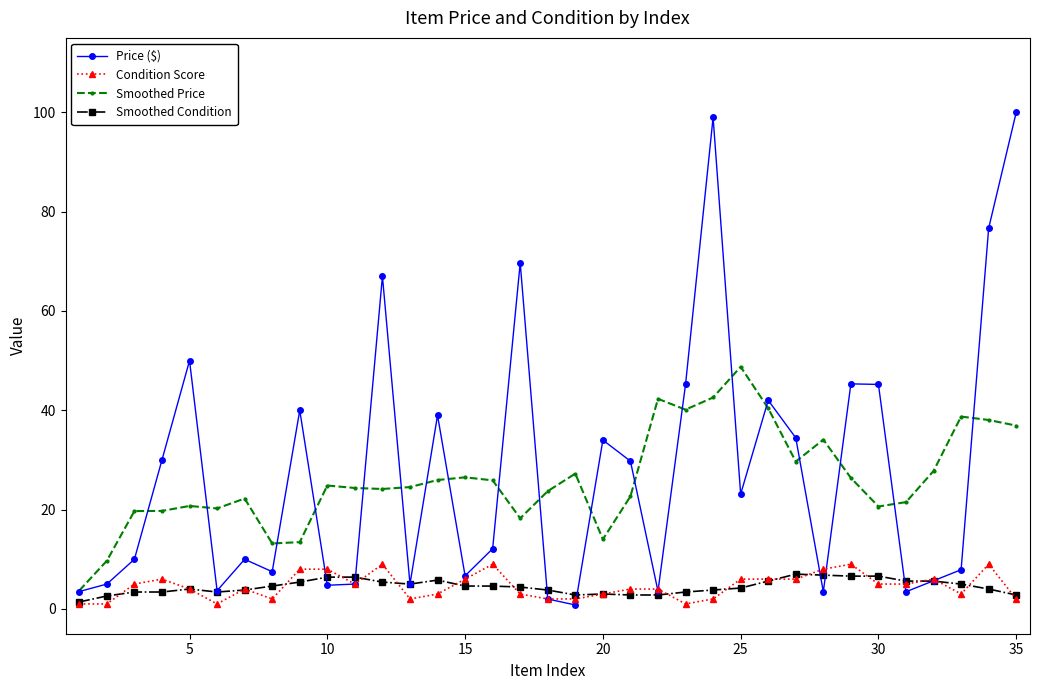

Does the chart display data point markers on the line(s)?

Yes